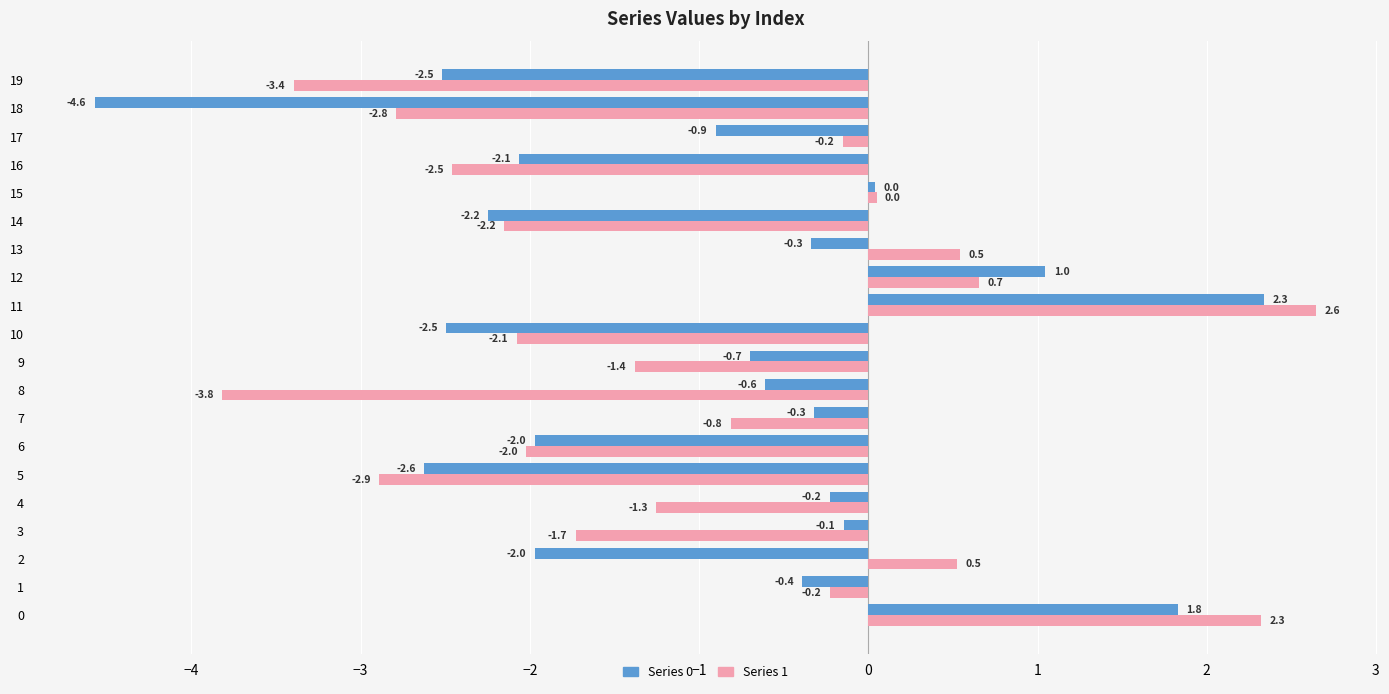

What is the total value across all series at 5?

-5.5